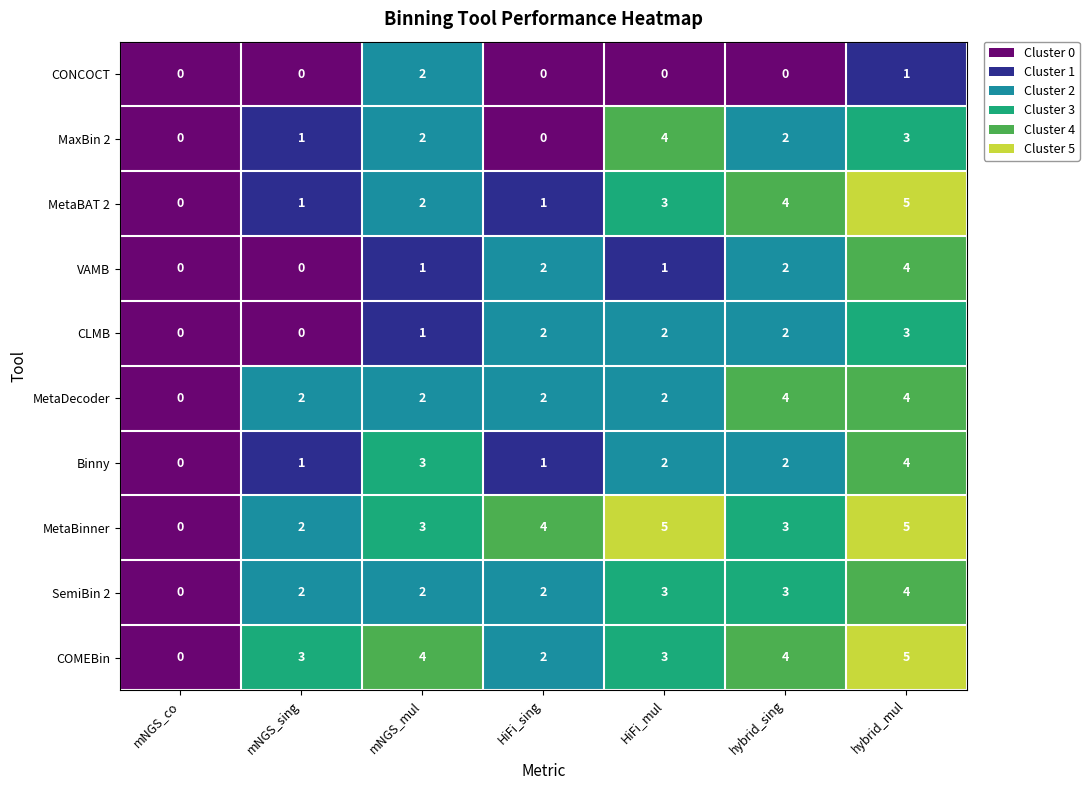

Is it true that MetaBAT 2 equals 1 at HiFi_sing?

True